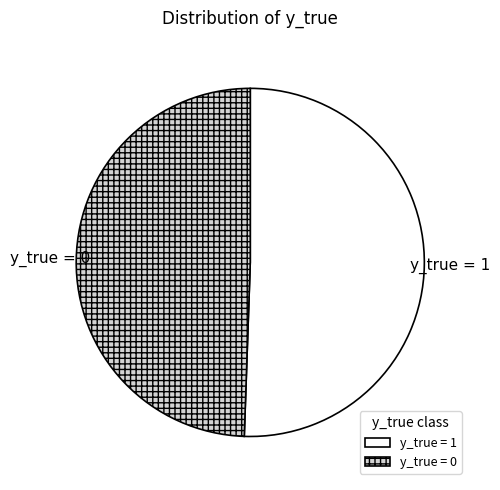

How many segments does this pie chart have?

2